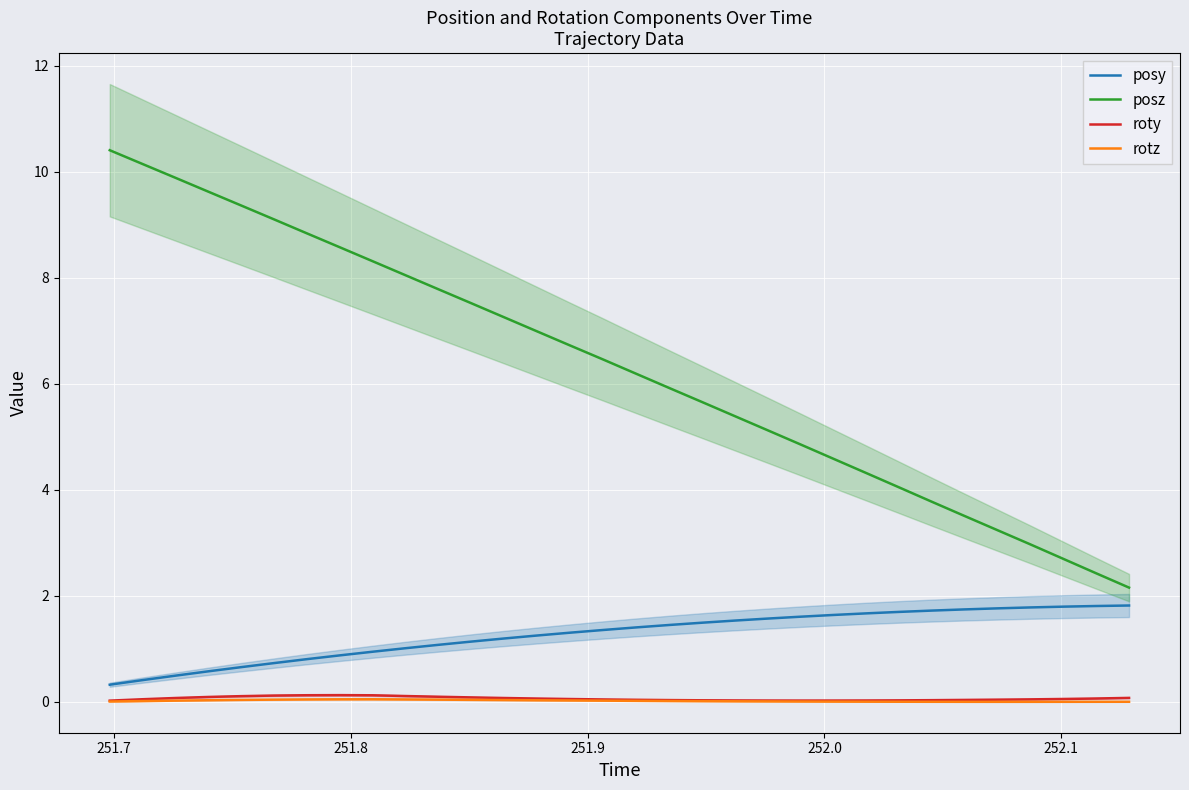

True or false: rotz and posz cross at least once.

False